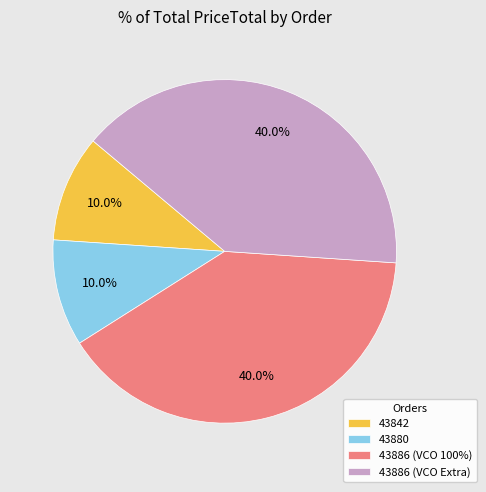

To the nearest percent, what is the combined percentage of 43880 and 43842?

20%